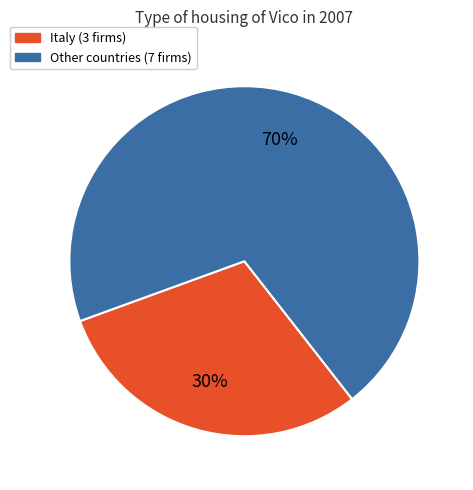

To the nearest percent, what is the average slice percentage?

50%